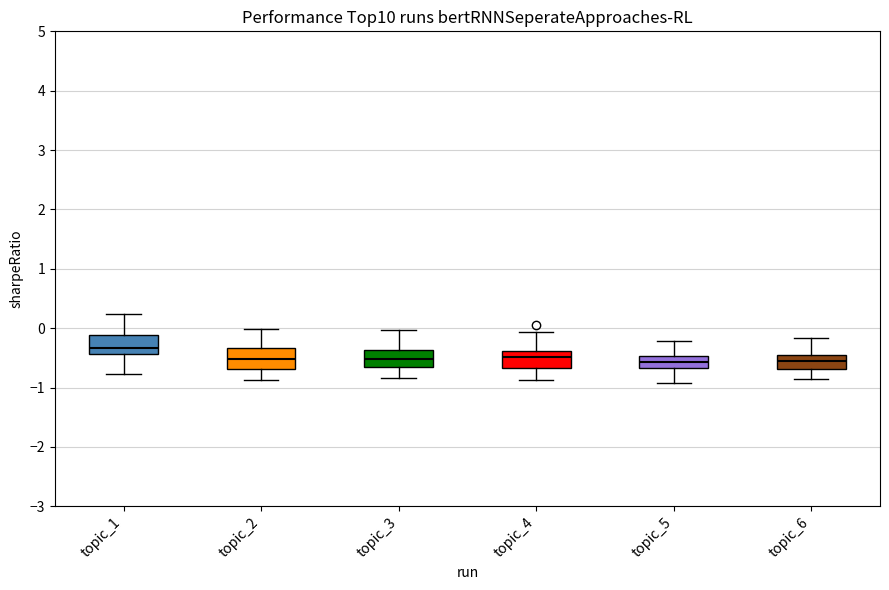

Reading left to right, transcribe this box plot: for each box, give where its median line is, the range the box spans, and where its two whiskers end, as read against the y-axis. The values are not printed on the chart, so give them approximately, as read against the axis.

topic_1: median -0.3, box -0.4 to -0.1, whiskers -0.8 to 0.2
topic_2: median -0.5, box -0.7 to -0.3, whiskers -0.9 to 0.0
topic_3: median -0.5, box -0.6 to -0.4, whiskers -0.8 to 0.0
topic_4: median -0.5, box -0.7 to -0.4, whiskers -0.9 to -0.1
topic_5: median -0.6, box -0.7 to -0.5, whiskers -0.9 to -0.2
topic_6: median -0.6, box -0.7 to -0.4, whiskers -0.9 to -0.2